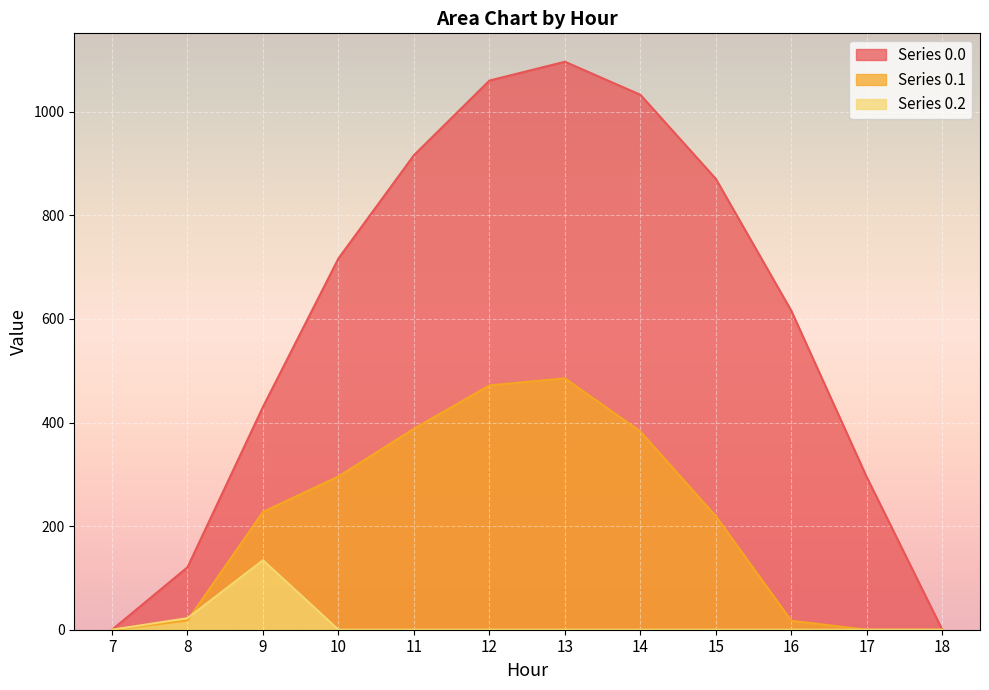

What is the value of the row_0.1 point at the 9th from the left?

219.2